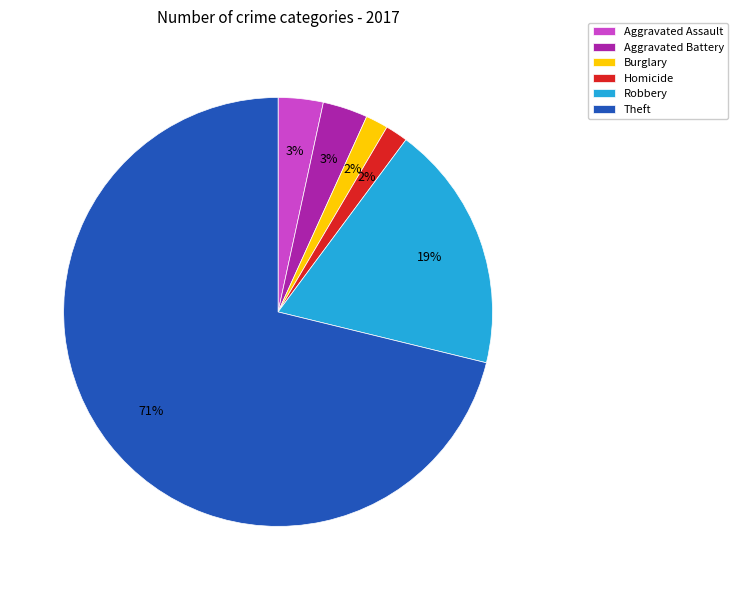

Is it true that Theft is 81% of the pie?

False